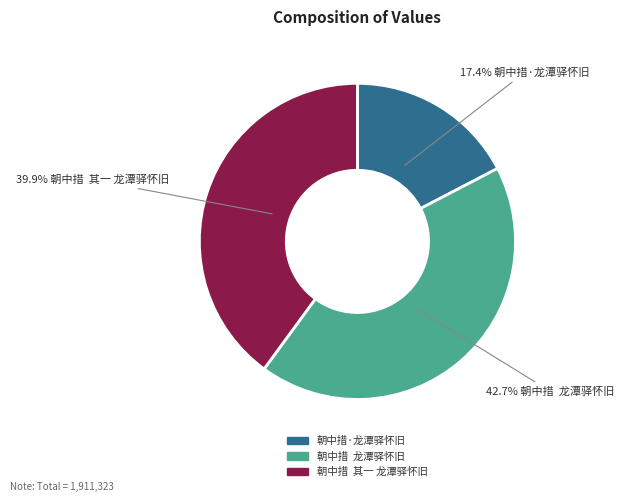

Rank the categories by value from highest to lowest.

朝中措 龙潭驿怀旧, 朝中措 其一 龙潭驿怀旧, 朝中措·龙潭驿怀旧